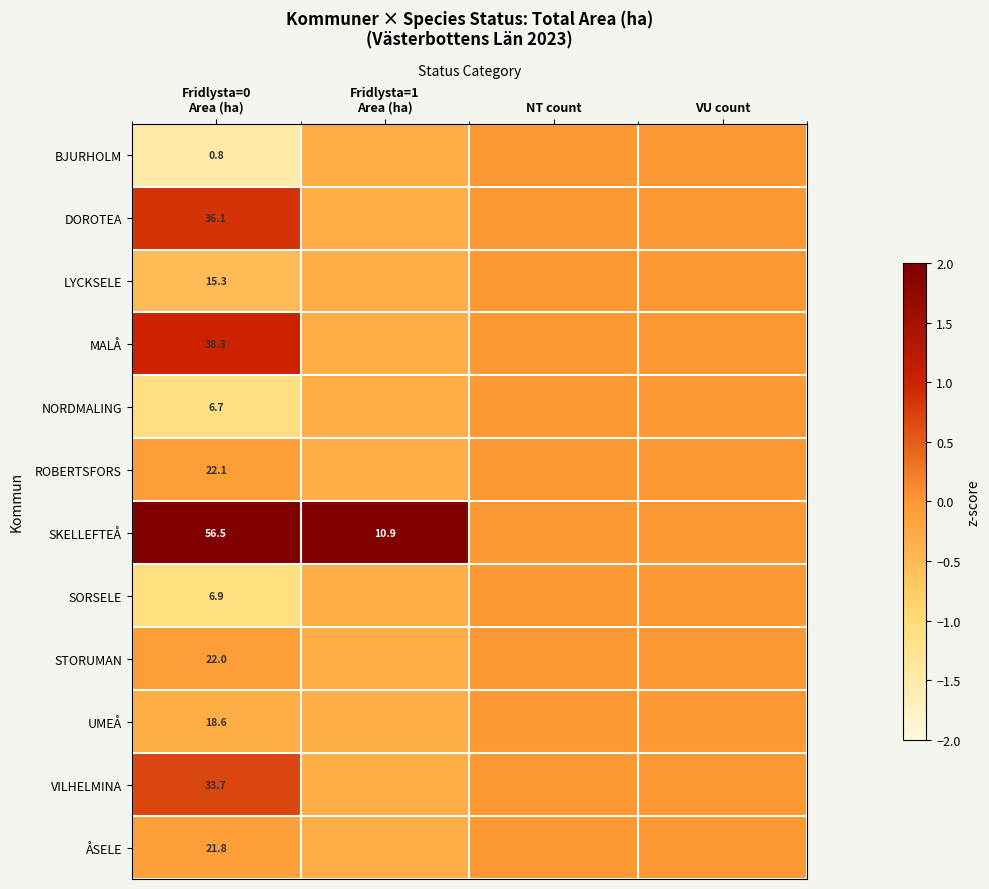

At how many categories does at least one series exceed 0?

2